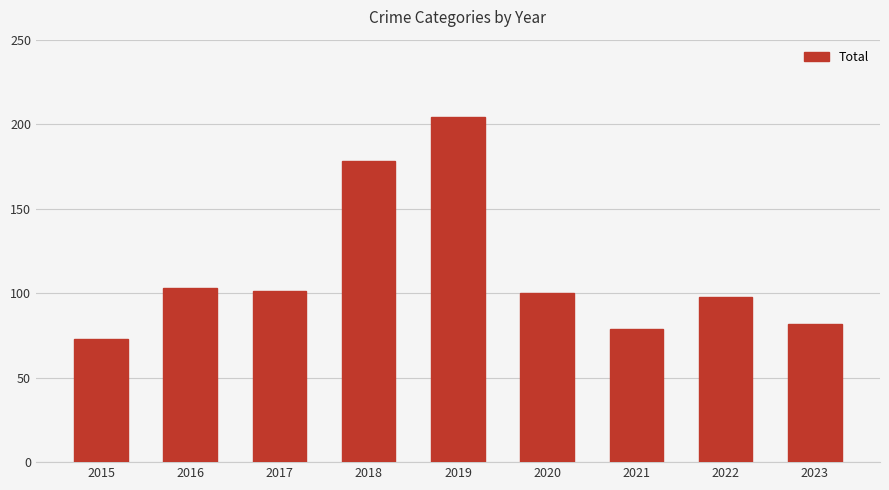

What is the sum of all values?

1018